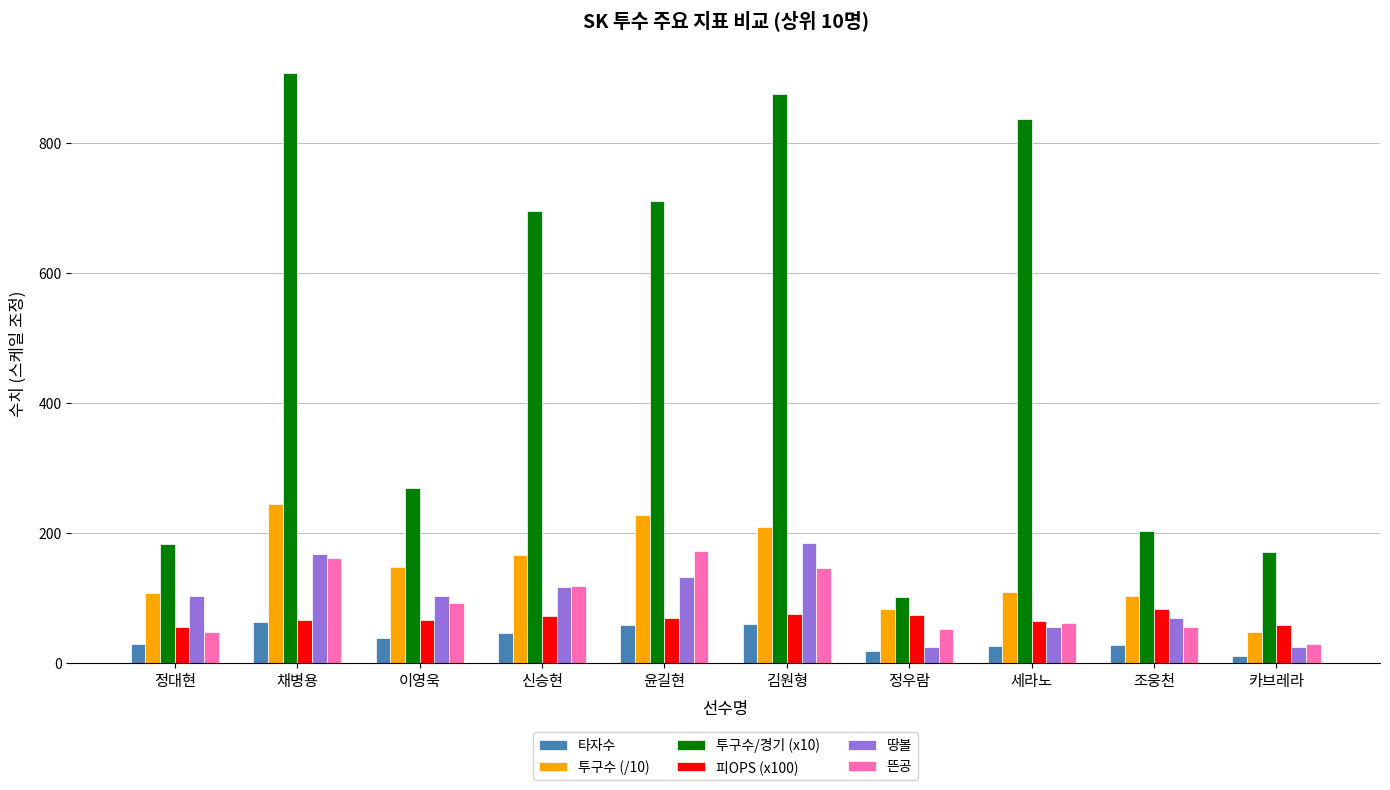

How many data points in 땅볼 are less than 104?

4